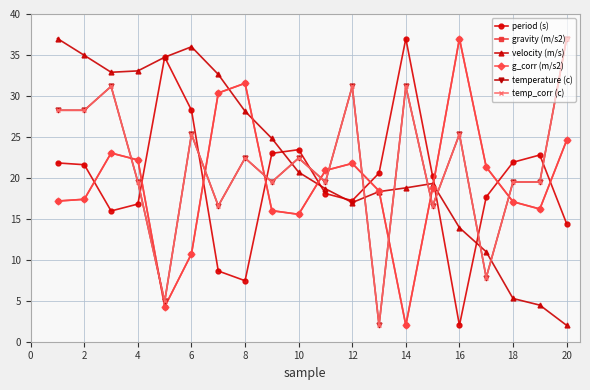

Does the chart have visible grid lines?

Yes